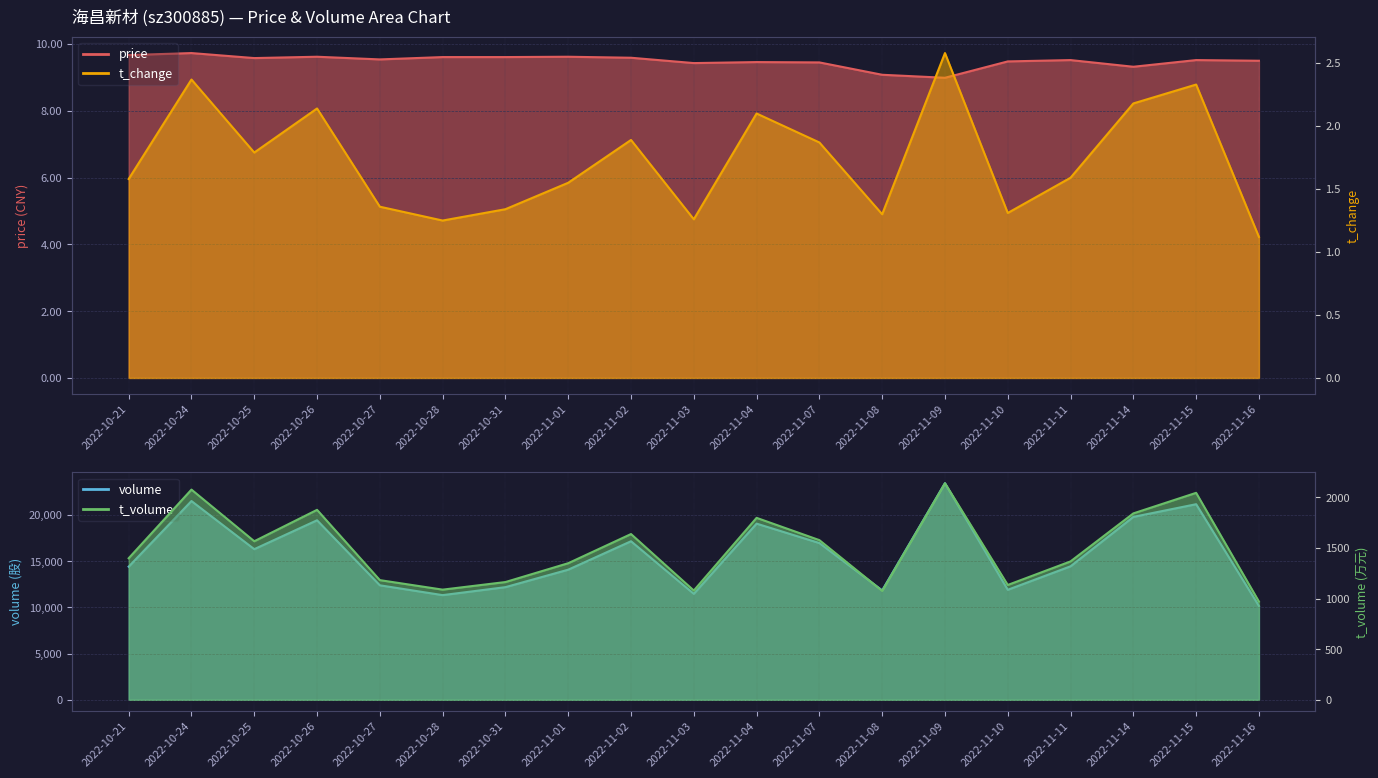

What is the label of the 10th point from the right?

2022-11-03